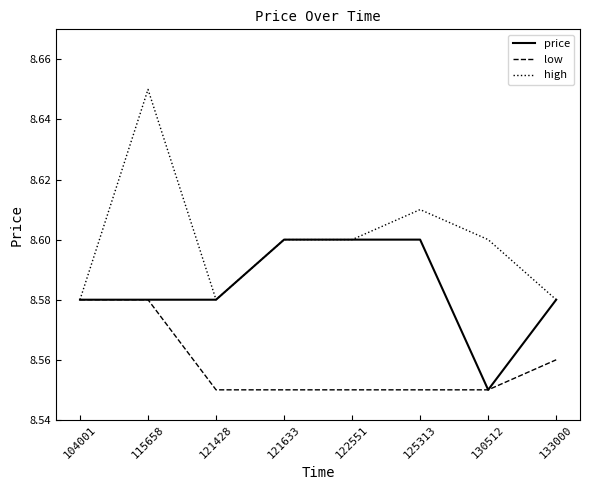

The value of high at 130512 is 8.6. True or false?

True